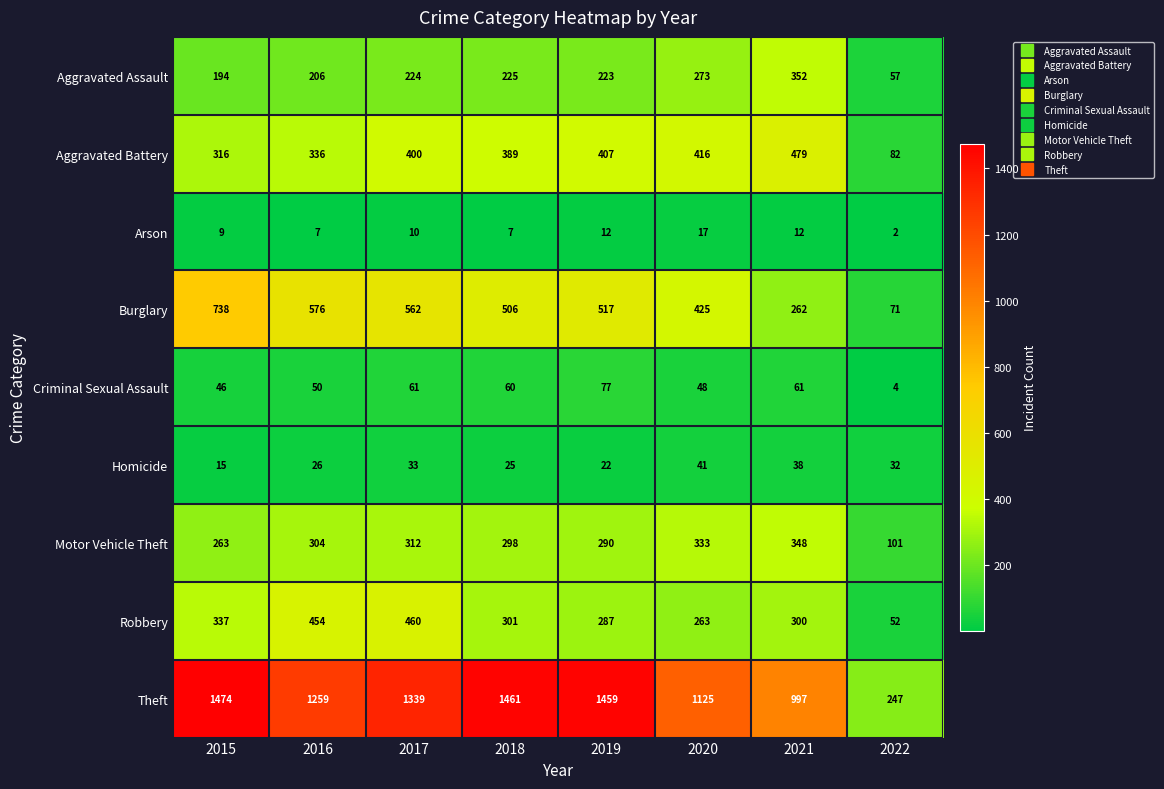

The Homicide series shows 58 at 2020. True or false?

False